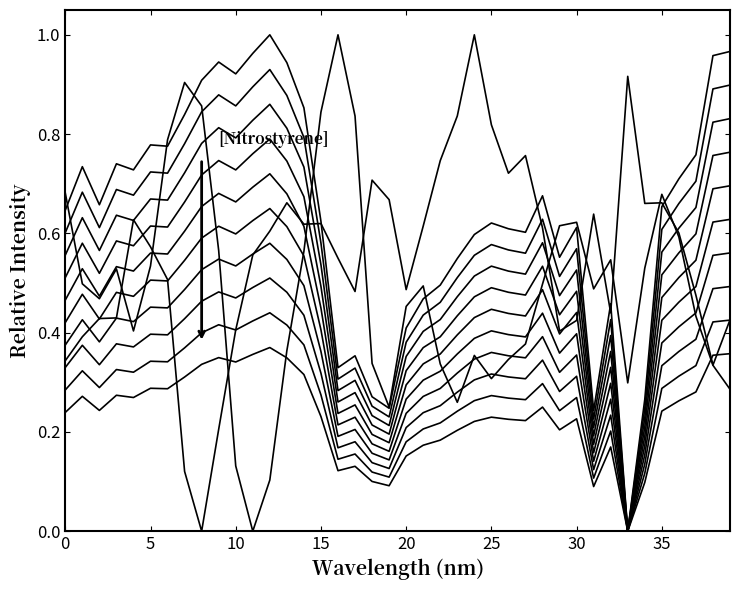

How many lines are shown in the chart?

12